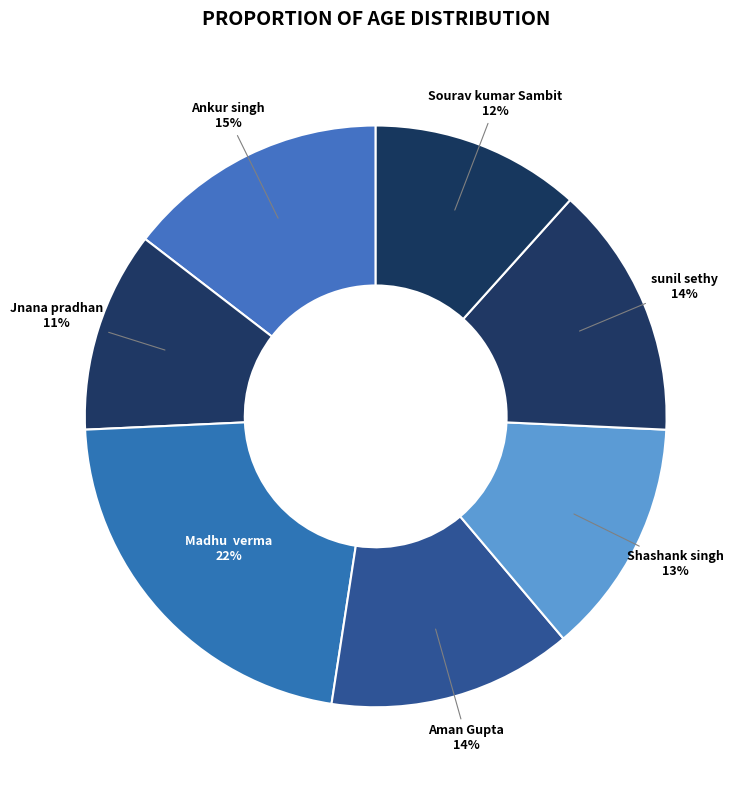

What is the largest slice in the pie chart?

Madhu  verma